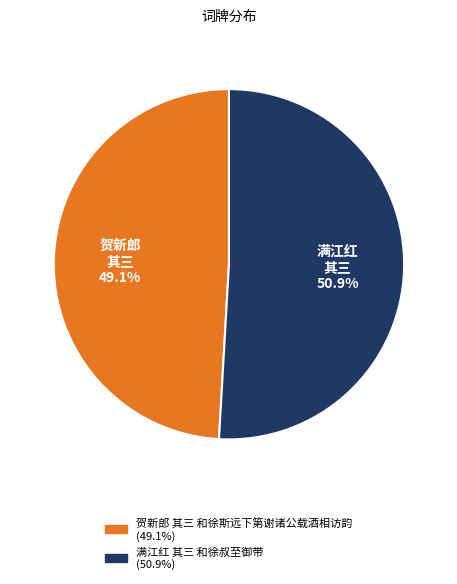

Does 满江红 其三 和徐叔至御带 represent more than half of the total?

Yes